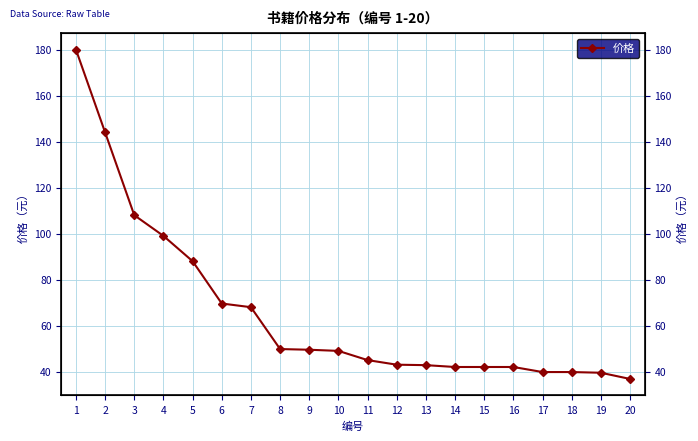

Reading left to right, extract all data points from this chart.

1=180.0	2=144.0	3=108.0	4=99.0	5=88.0	6=69.6	7=68.0	8=49.8	9=49.5	10=49.0	11=45.0	12=43.0	13=42.8	14=42.0	15=42.0	16=42.0	17=39.8	18=39.8	19=39.5	20=36.8